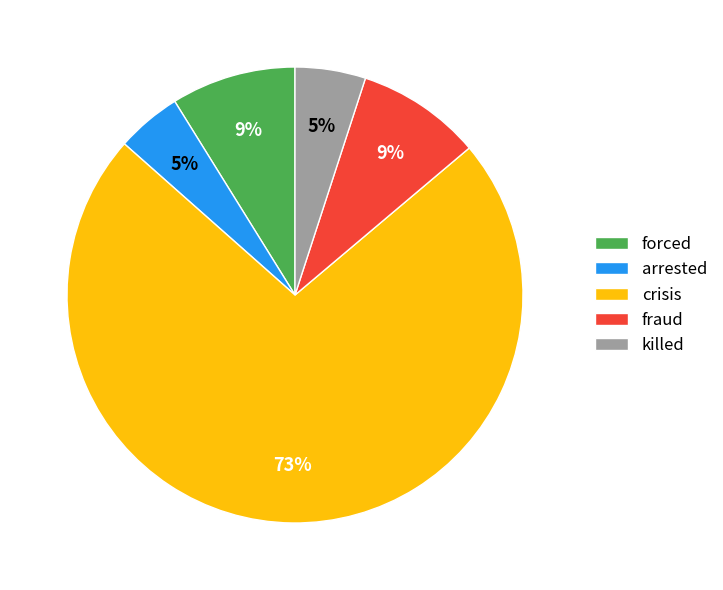

To the nearest percent, what is the combined percentage of forced and fraud?

18%